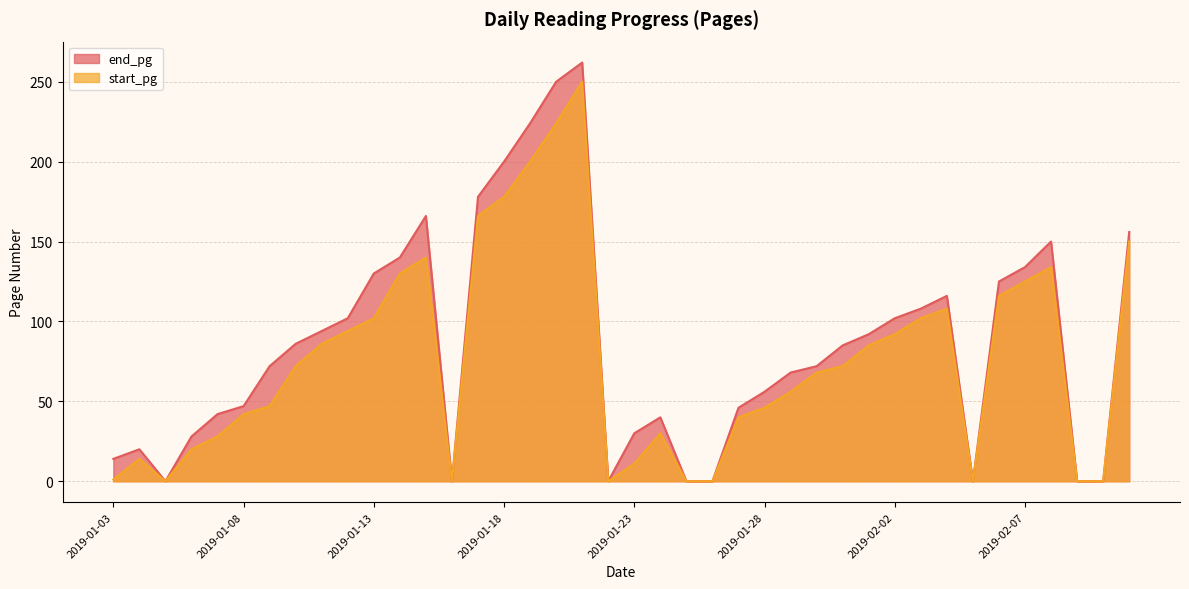

What is the difference between the maximum and second lowest values in the end_pg series?

262